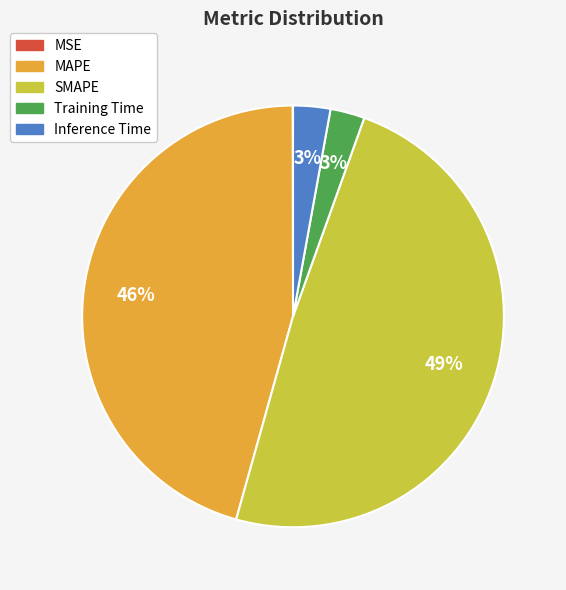

What is the largest slice in the pie chart?

SMAPE